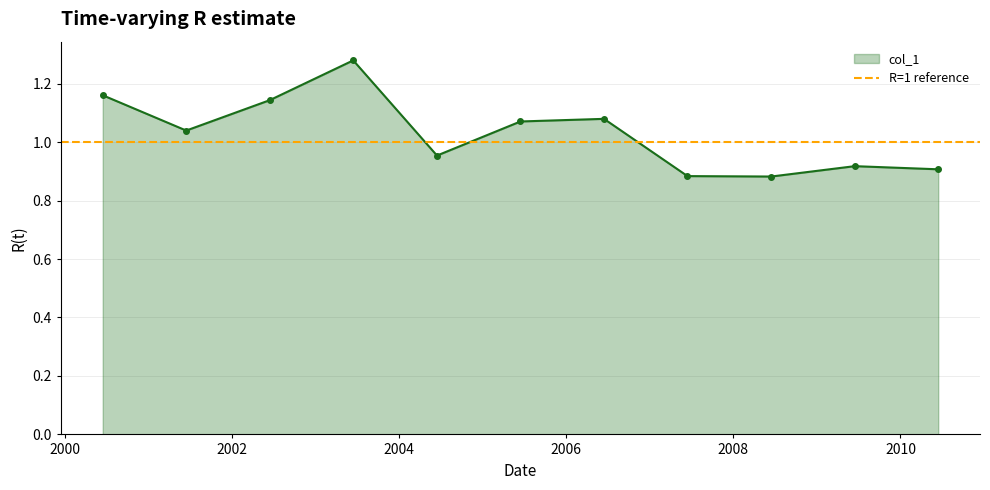

Where is the data nearest to the value 1?

2001-06-15